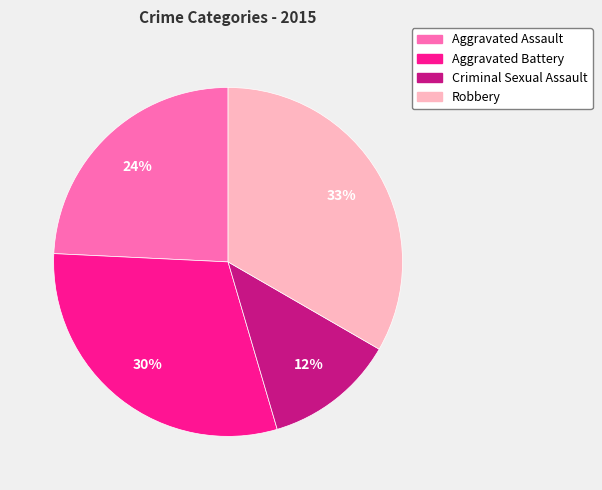

To the nearest percent, what is the average slice percentage?

25%